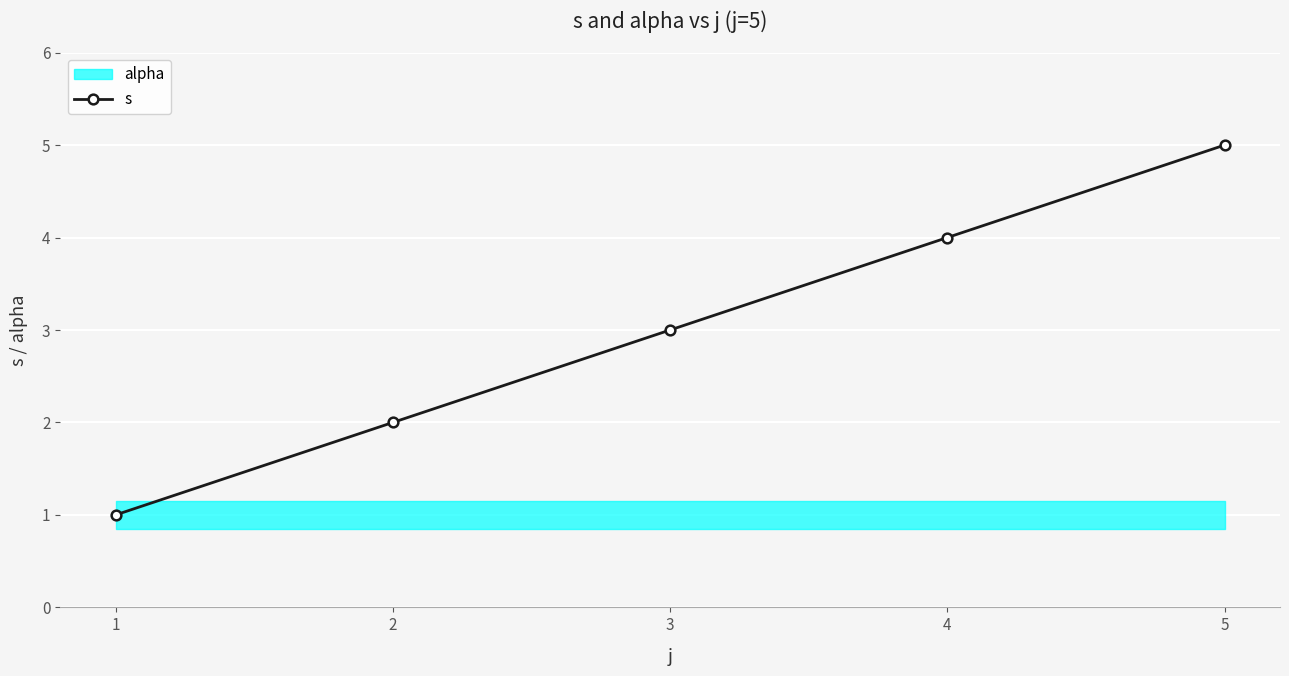

What is the change in value from 2 to 4?

+2